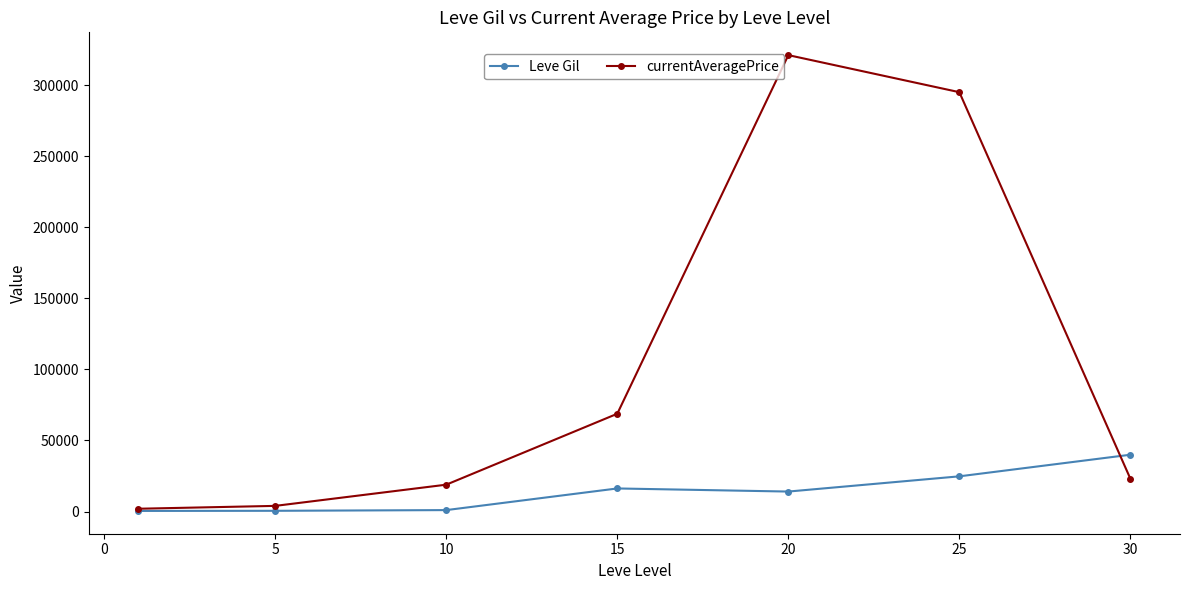

Which series has the largest range (max minus min)?

currentAveragePrice